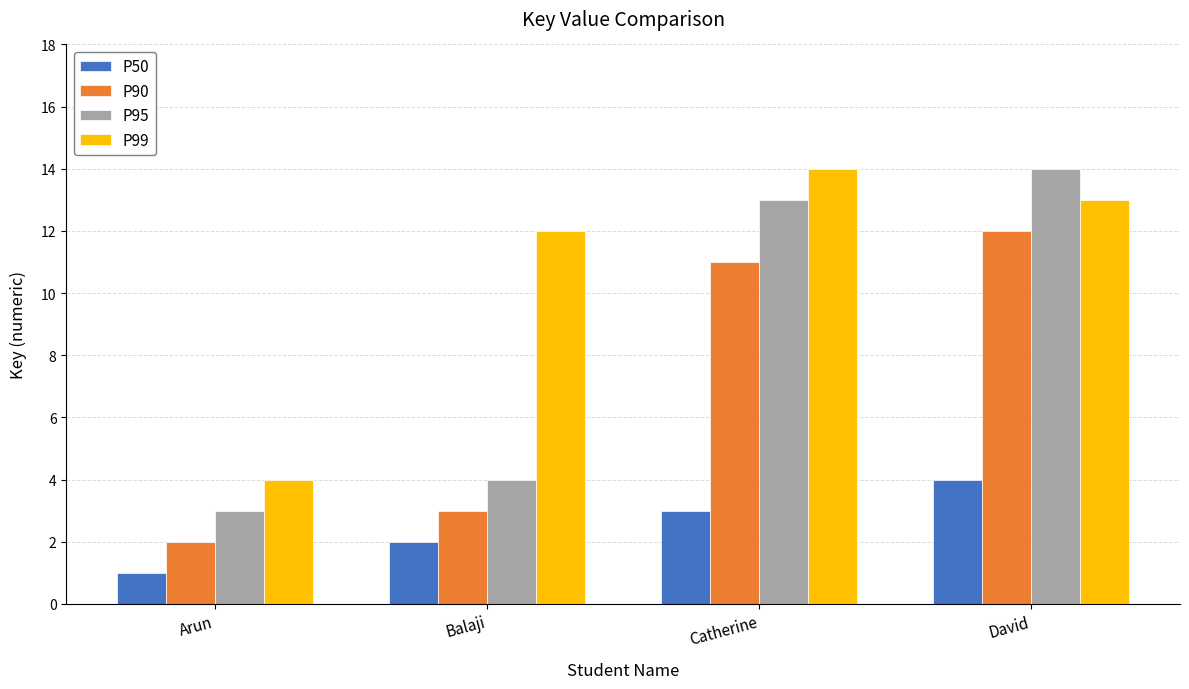

What is the value of the P99 bar at the 3rd from the left?

14